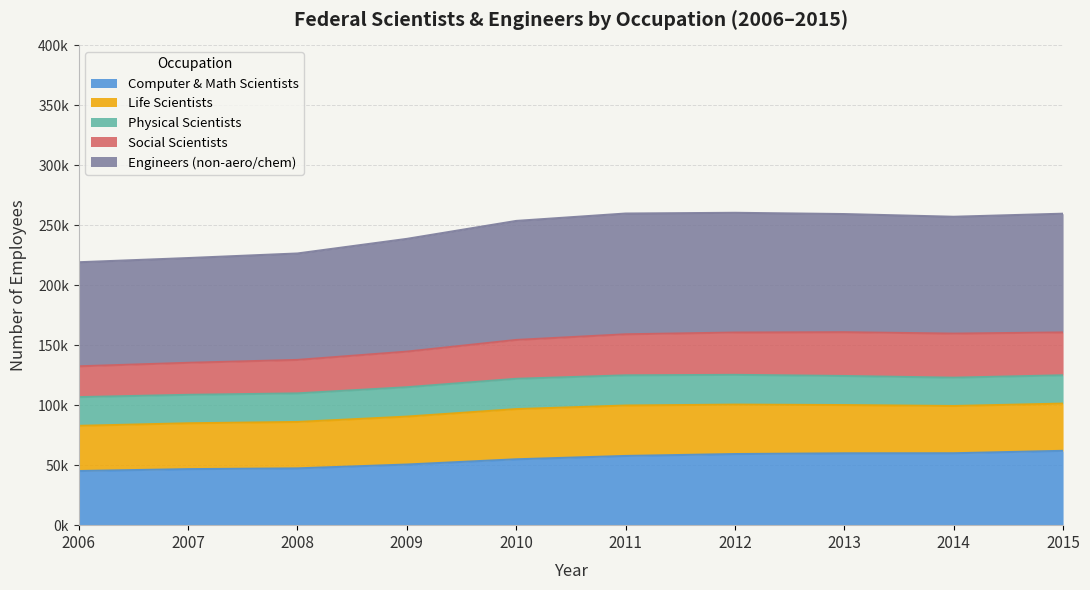

How many data points in Social Scientists are above 159126?

4